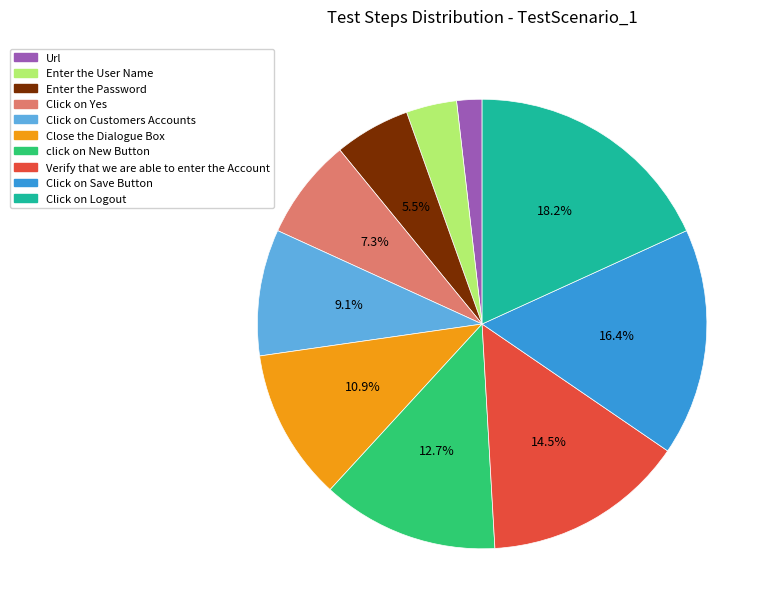

Between Click on Customers Accounts and Verify that we are able to enter the Account, which is larger?

Verify that we are able to enter the Account